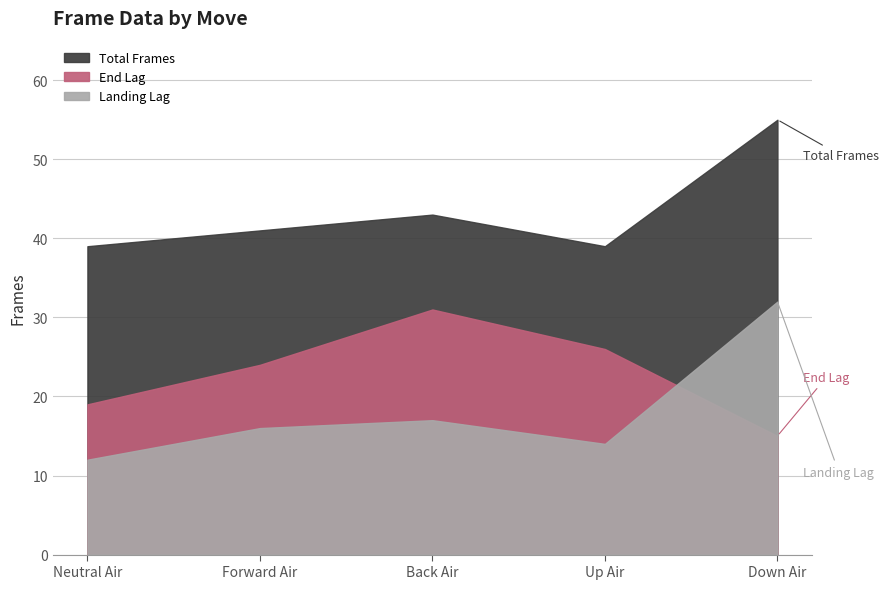

True or false: totalframes and landinglag intersect in this chart.

False